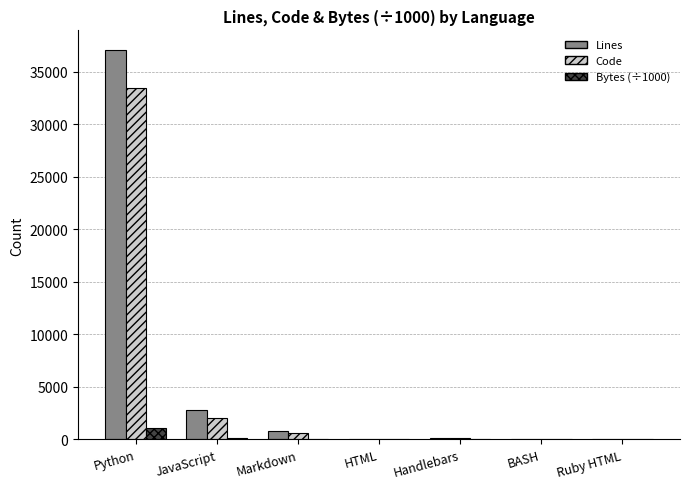

Which series has the largest total across all categories?

Lines